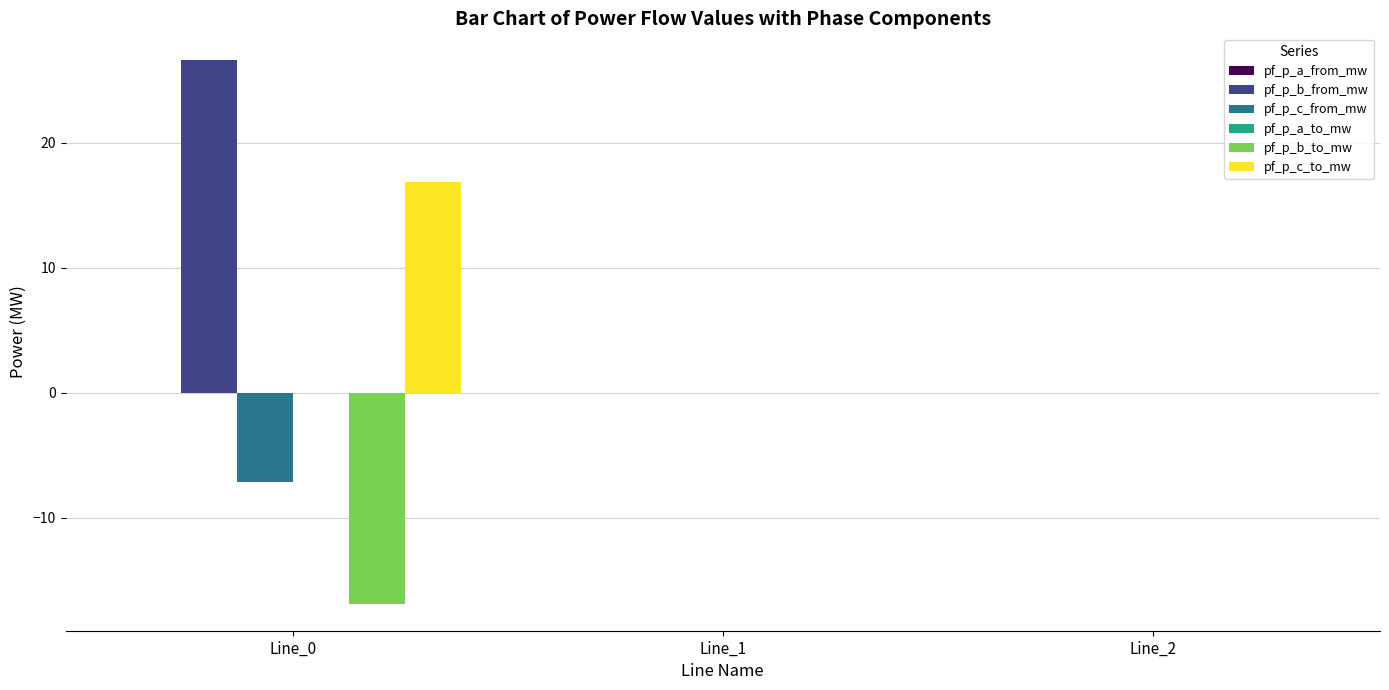

Count the number of categories in the chart.

3